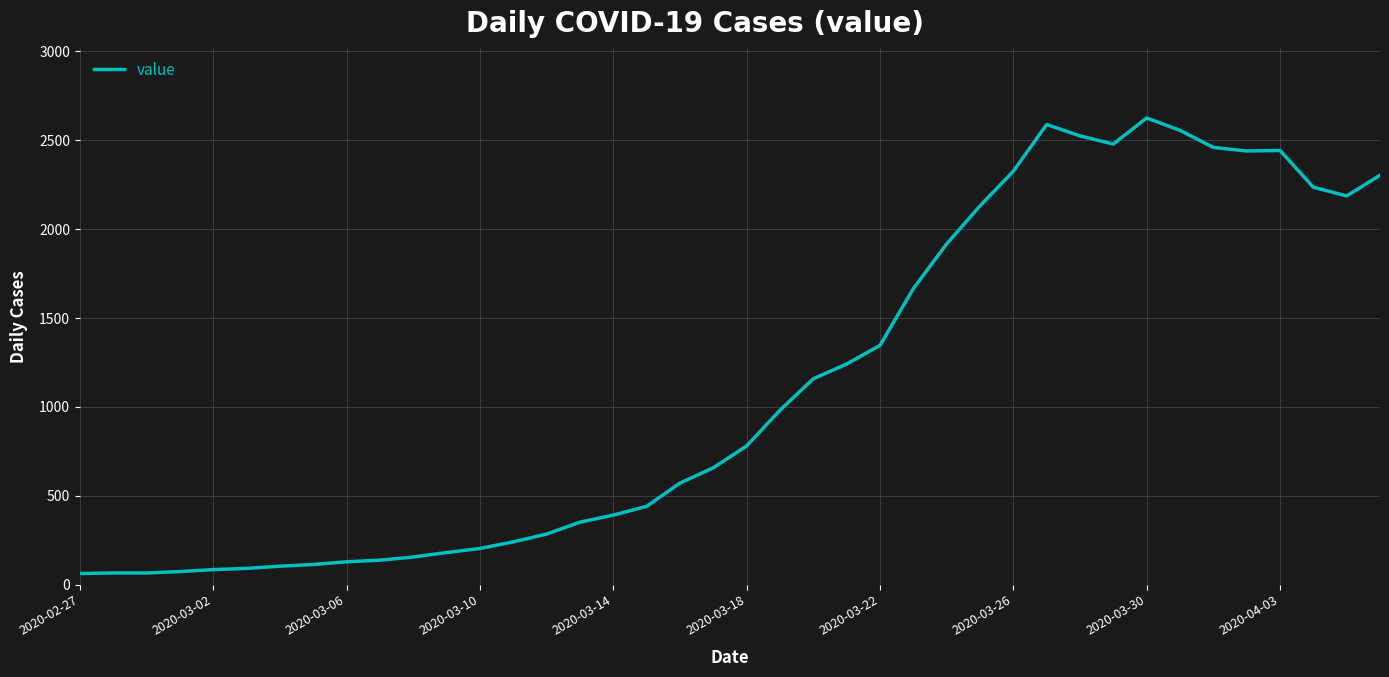

What is the difference between the second highest and minimum values?

2527